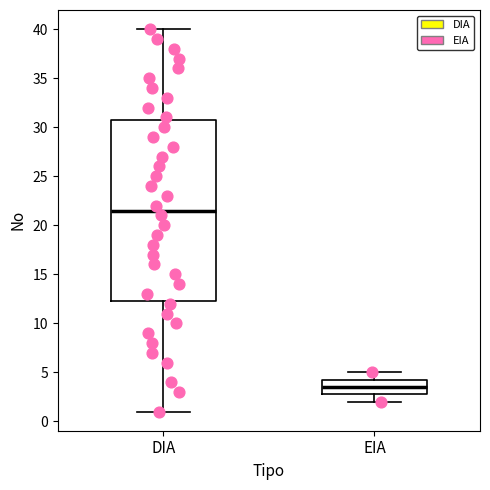

Comparing the boxes themselves (not the whiskers), which one is the tallest?

DIA